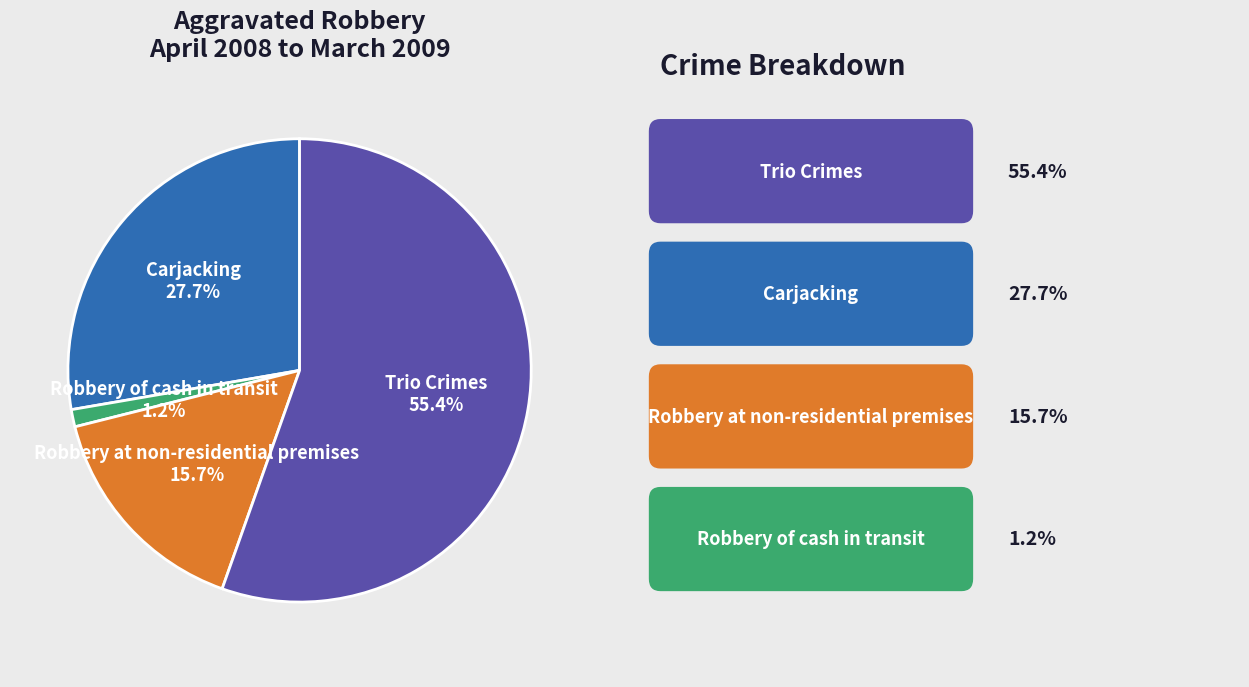

To the nearest percent, what is the average slice percentage?

25%